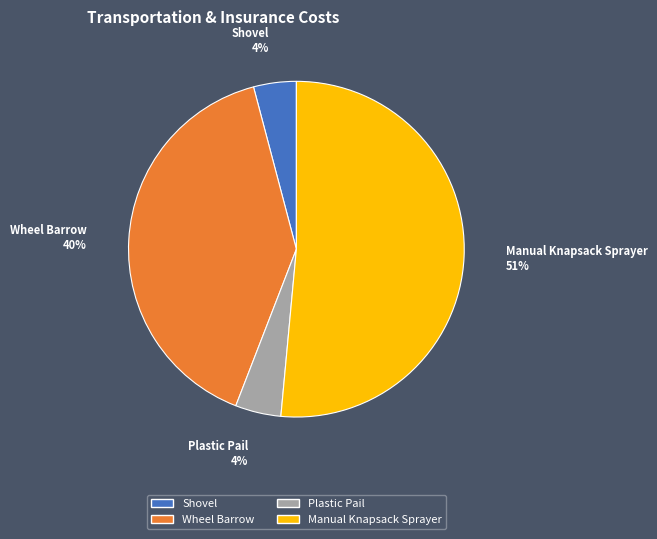

To the nearest percent, what percentage of the pie is Plastic Pail?

4%